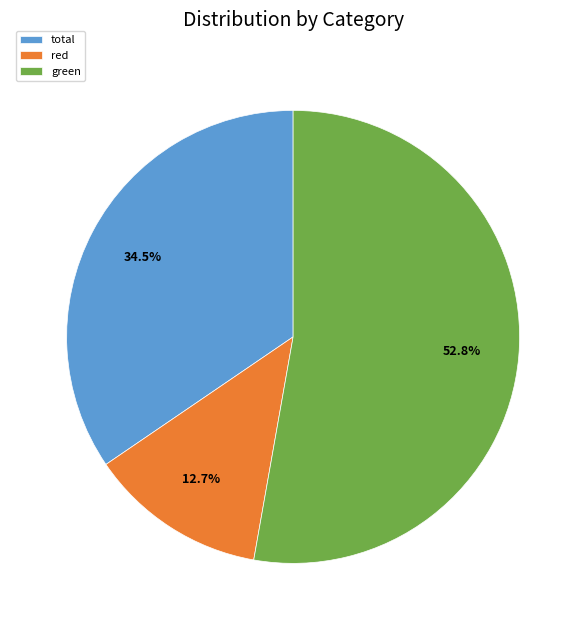

Does green represent more than half of the total?

Yes